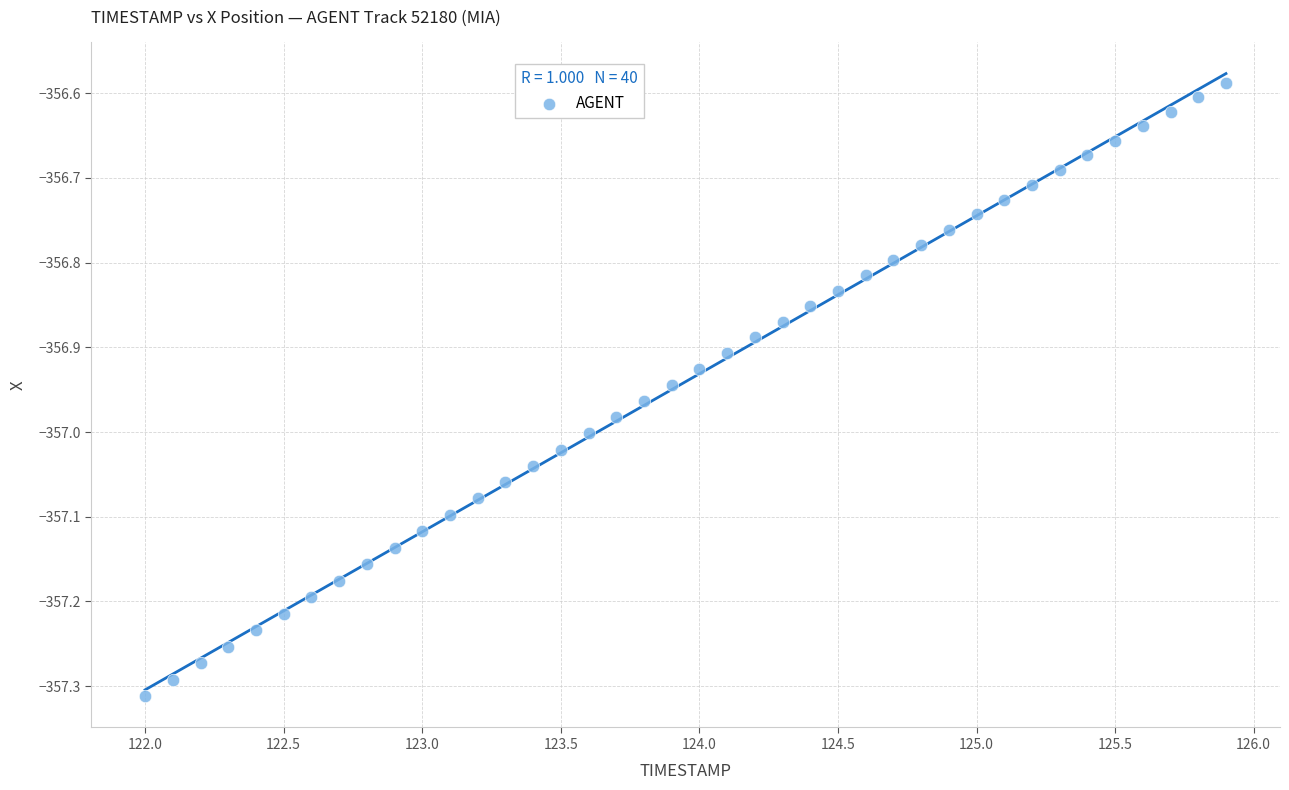

What is the range of Y values (max minus min)?

0.7